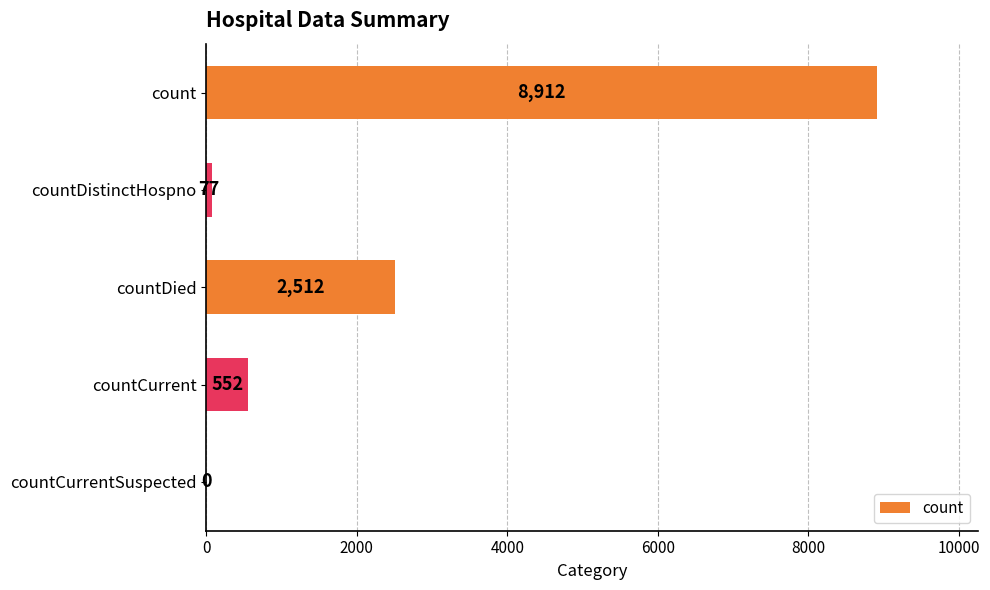

At which category does the chart reach its peak across all series?

count